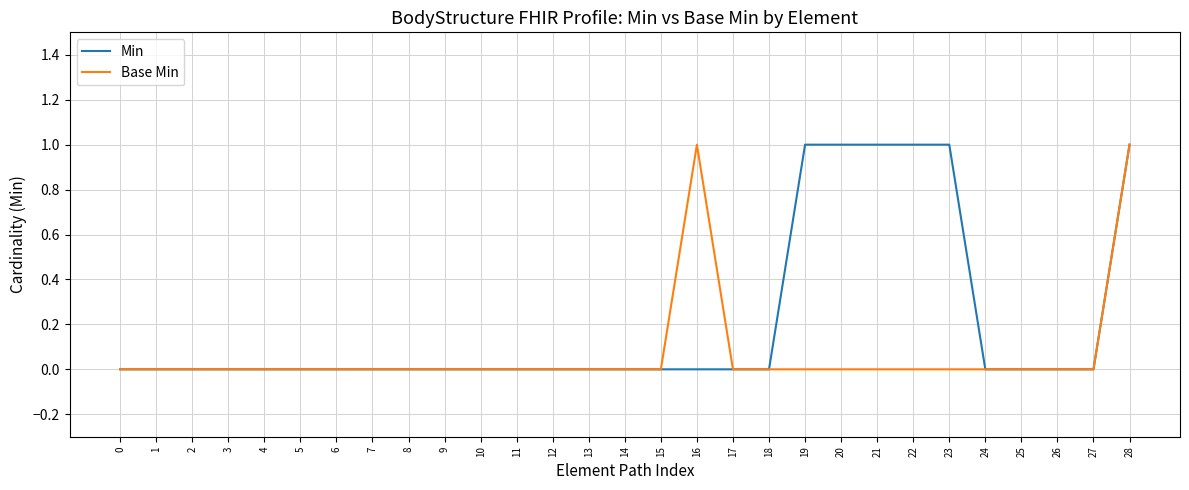

Between 17 and 23, which series saw the biggest shift?

Min